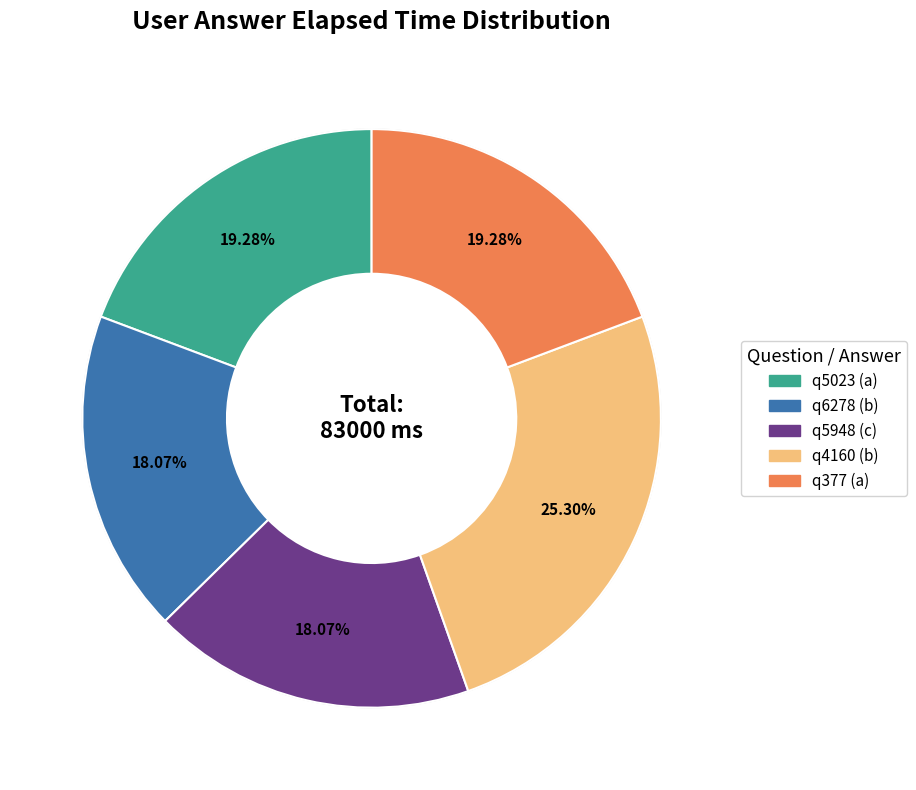

To the nearest percent, what portion does q377 (a) represent?

19%